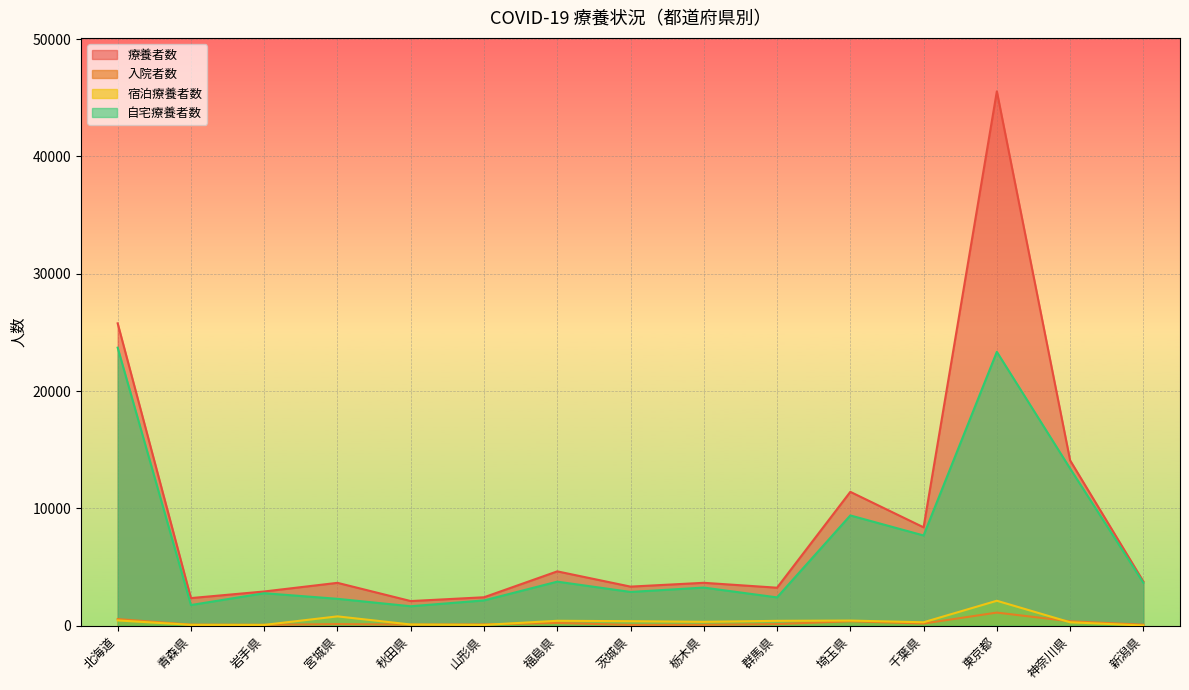

List the labels in order of 入院者数 value, smallest first.

茨城県, 栃木県, 岩手県, 新潟県, 青森県, 秋田県, 山形県, 宮城県, 群馬県, 千葉県, 福島県, 神奈川県, 埼玉県, 北海道, 東京都